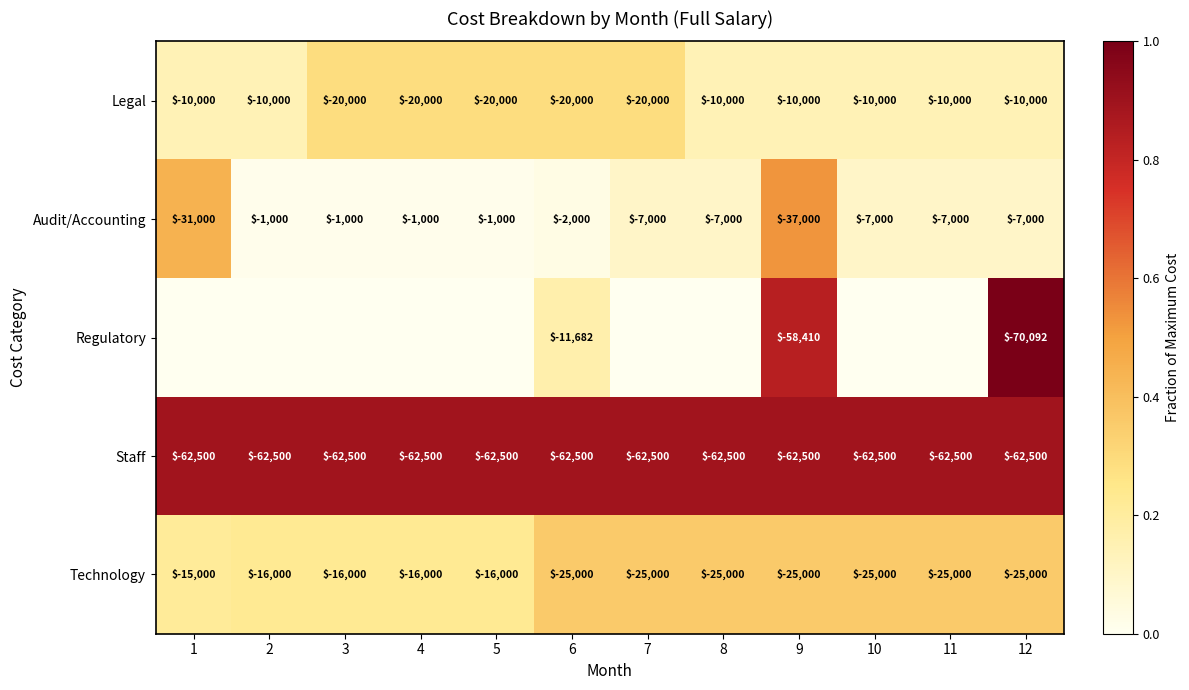

At how many categories does at least one series exceed 0?

12